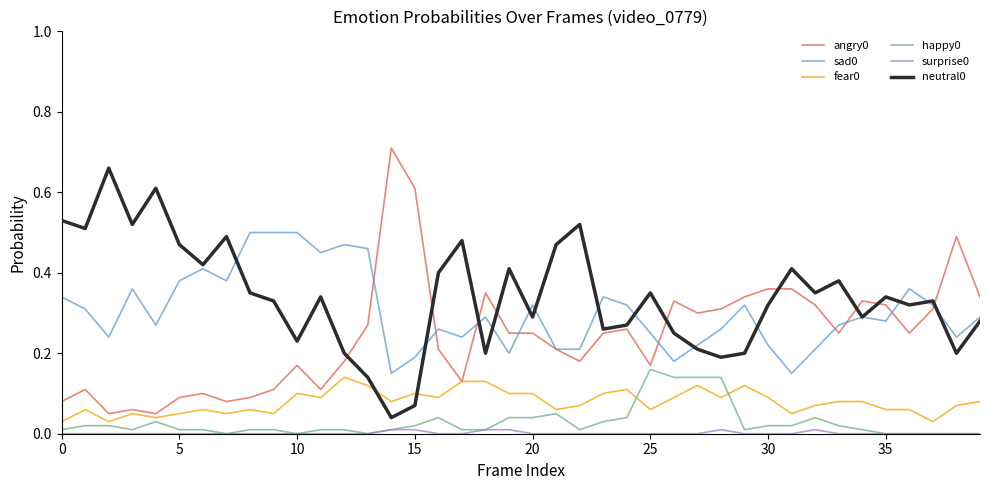

True or false: surprise0 and fear0 intersect in this chart.

False